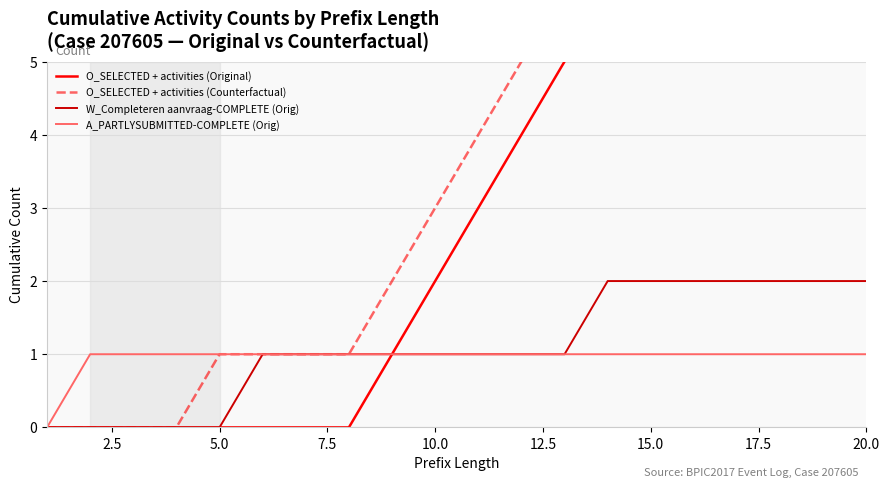

Is it true that W_Completeren aanvraag-COMPLETE (Orig) equals 2 at 15.0?

True